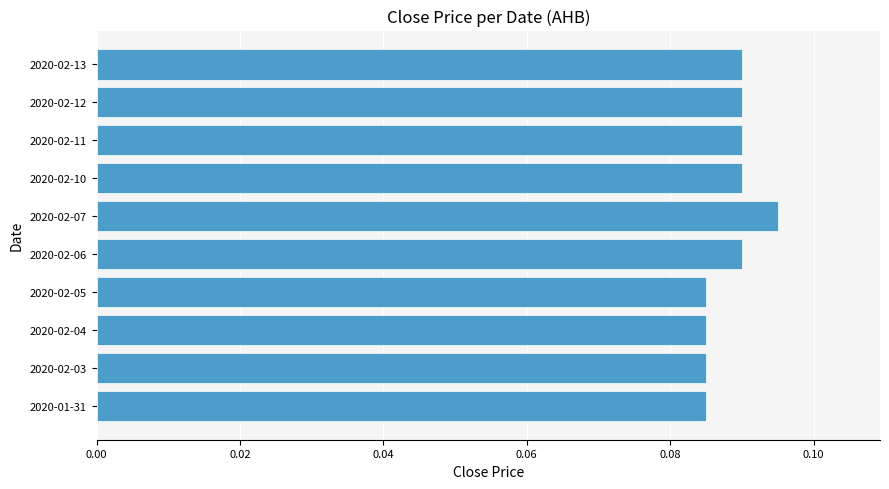

Which label corresponds to the largest value in the chart?

2020-02-07